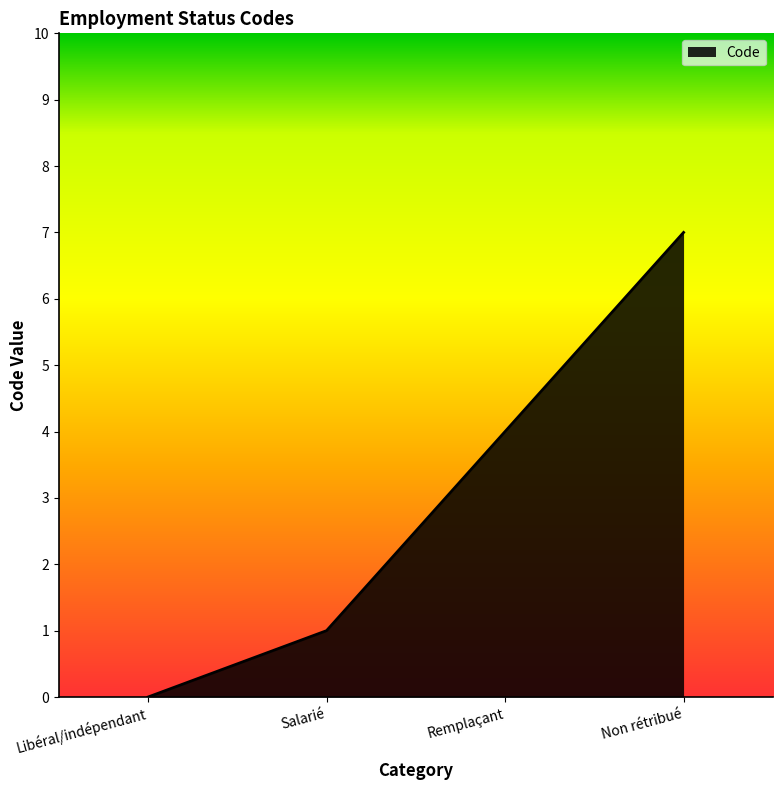

Reading left to right, list all the values displayed in this chart.

0	1	4	7